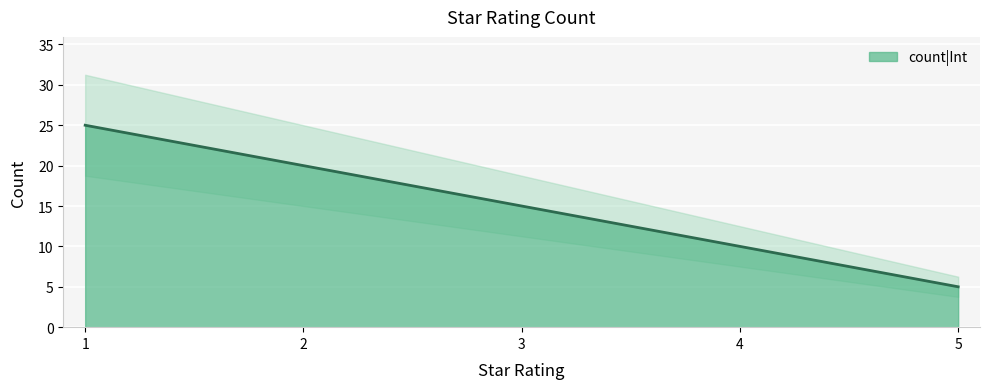

Which category has the lowest value across all series?

5